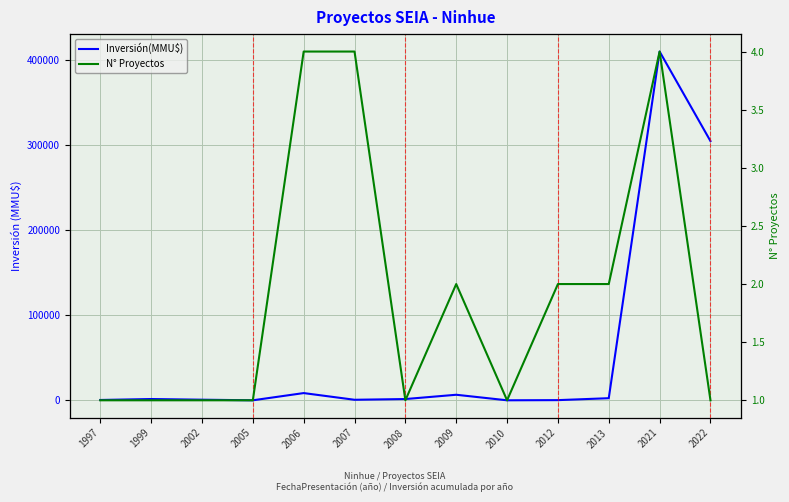

List the series in order of their peak value, highest first.

Inversión(MMU$), N° Proyectos